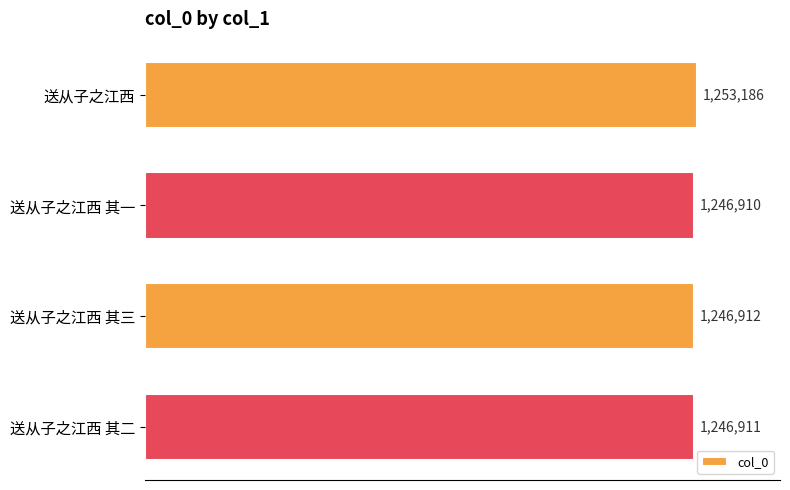

Are the bars horizontal?

Yes